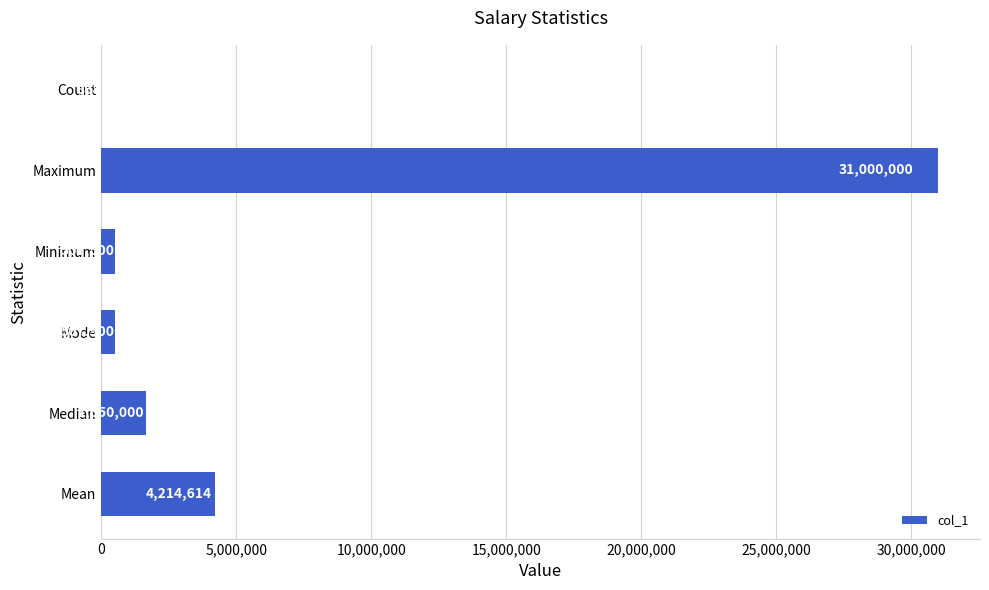

How many distinct data groups are displayed?

1